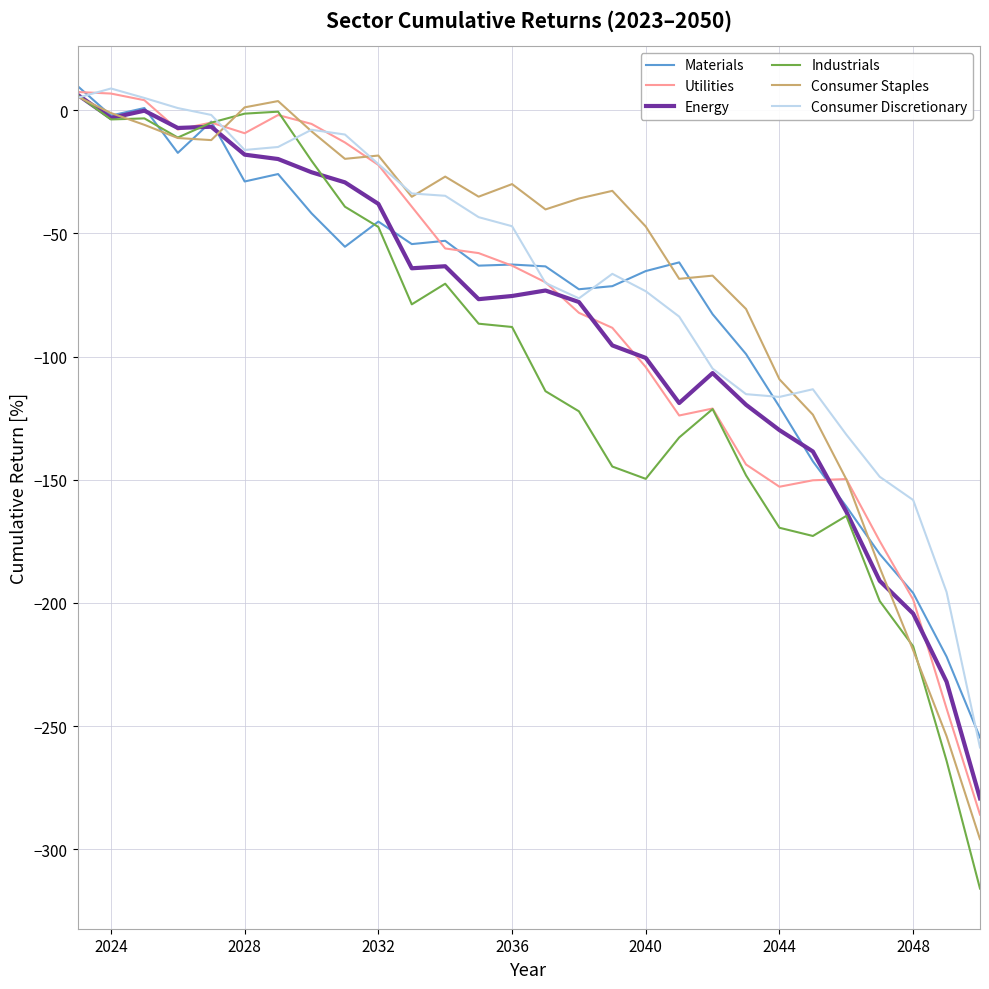

What are all the series names shown in the legend?

Materials, Utilities, Energy, Industrials, Consumer Staples, Consumer Discretionary